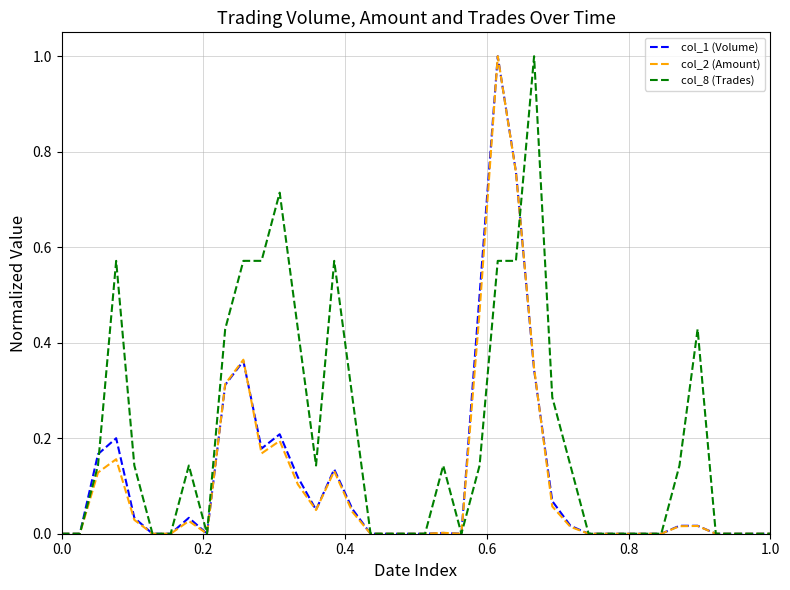

What is the highest value of the col_2 (Amount) series?

1.0